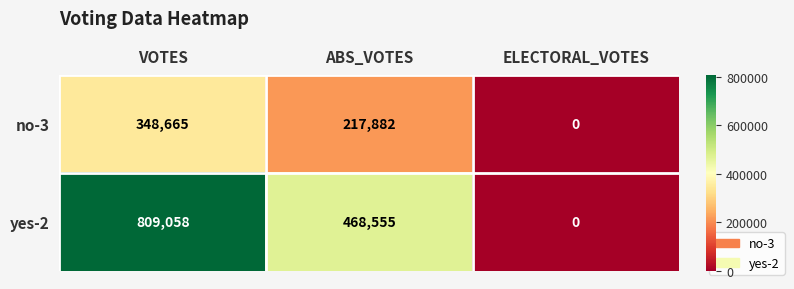

At which category does the chart reach its minimum across all series?

ELECTORAL_VOTES